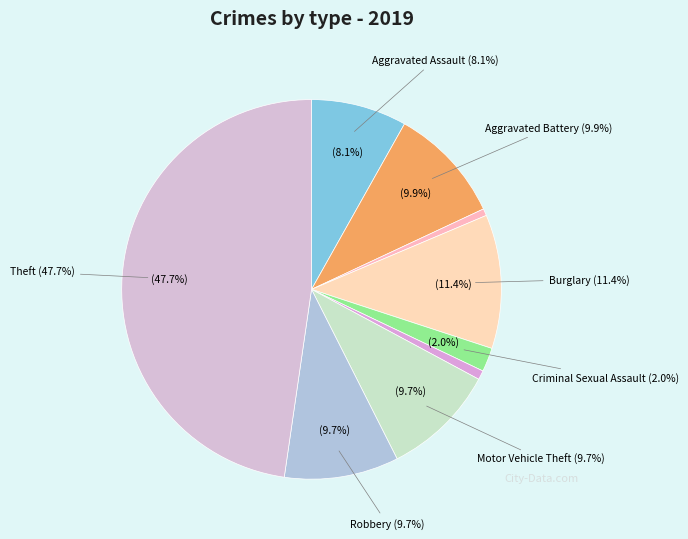

Which slice is the largest?

Theft